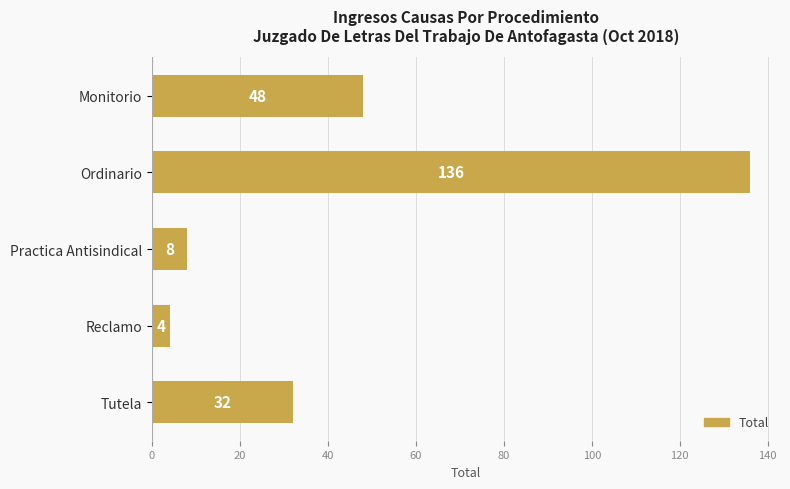

Are the bars grouped side by side (vs. stacked)?

No